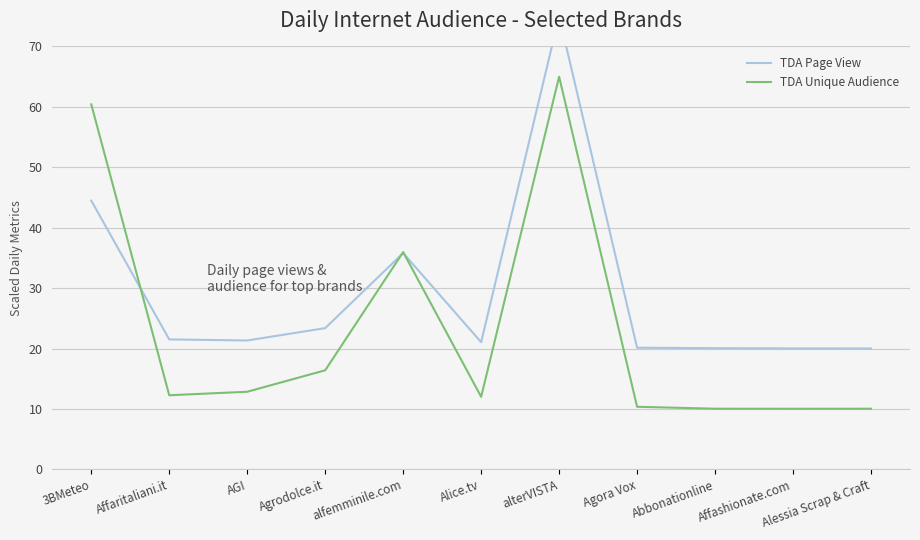

After their last crossing, which series has the higher values: TDA Unique Audience or TDA Page View?

TDA Page View